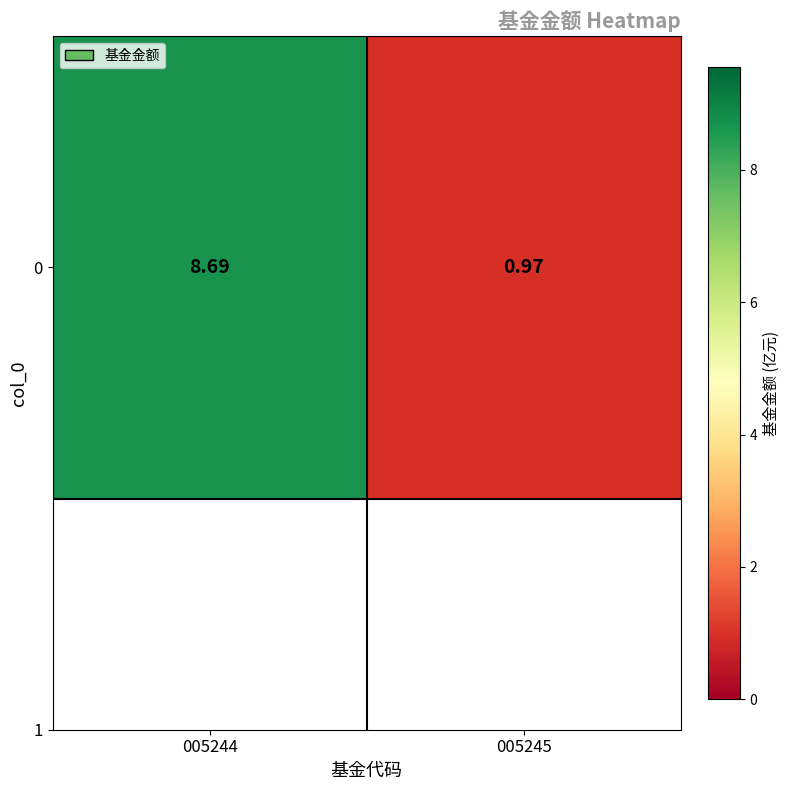

How many categories are shown in the chart?

2